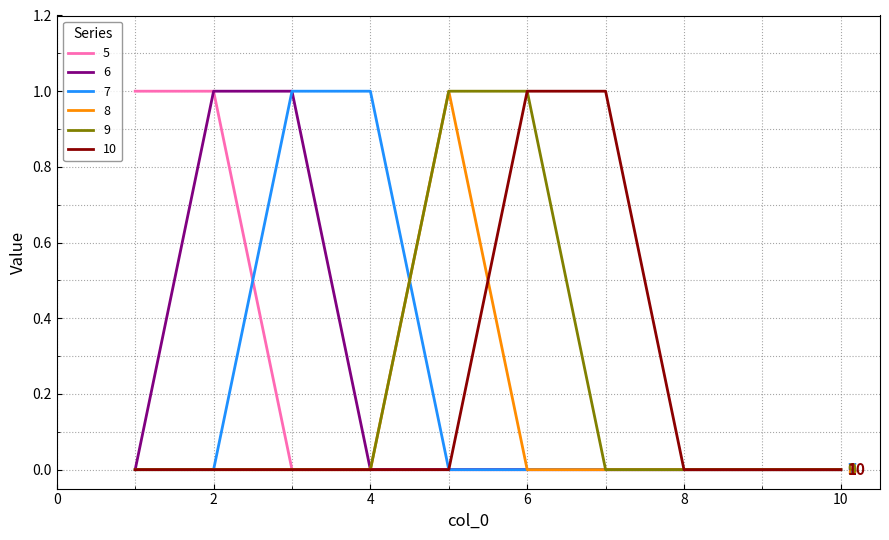

List the series in order of their peak value, lowest first.

5, 6, 7, 8, 9, 10